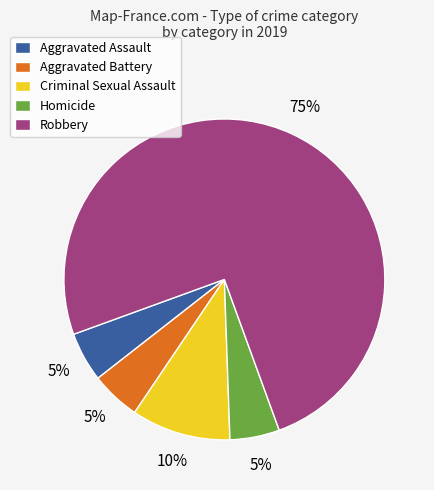

Which category accounts for the majority?

Robbery